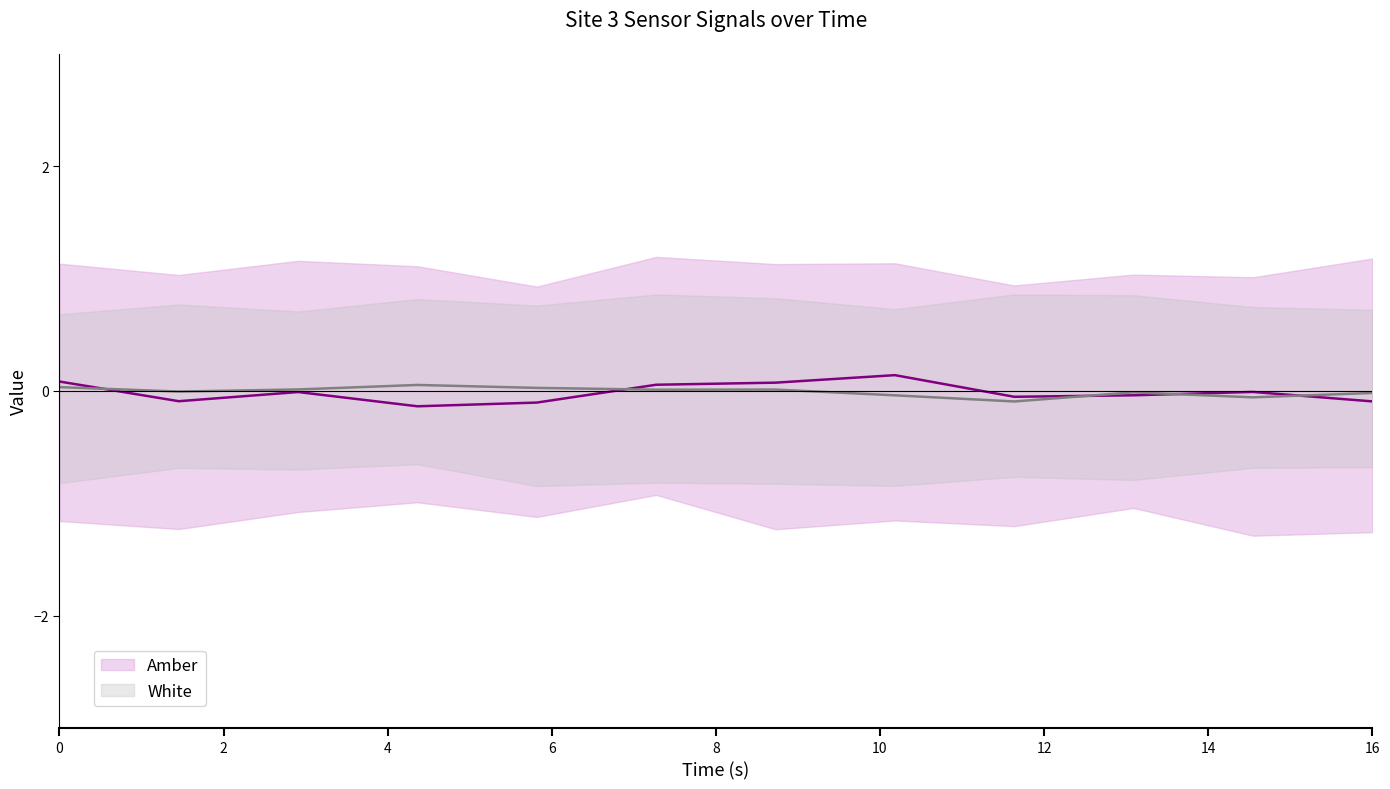

The Amber series shows 0.2 at 14. True or false?

False